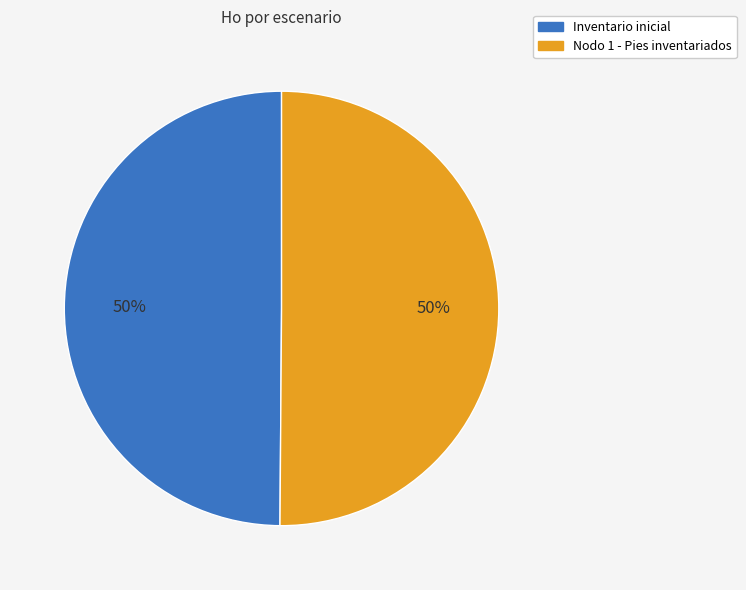

Do Inventario inicial and Nodo 1 - Pies inventariados together represent more than half of the pie?

Yes